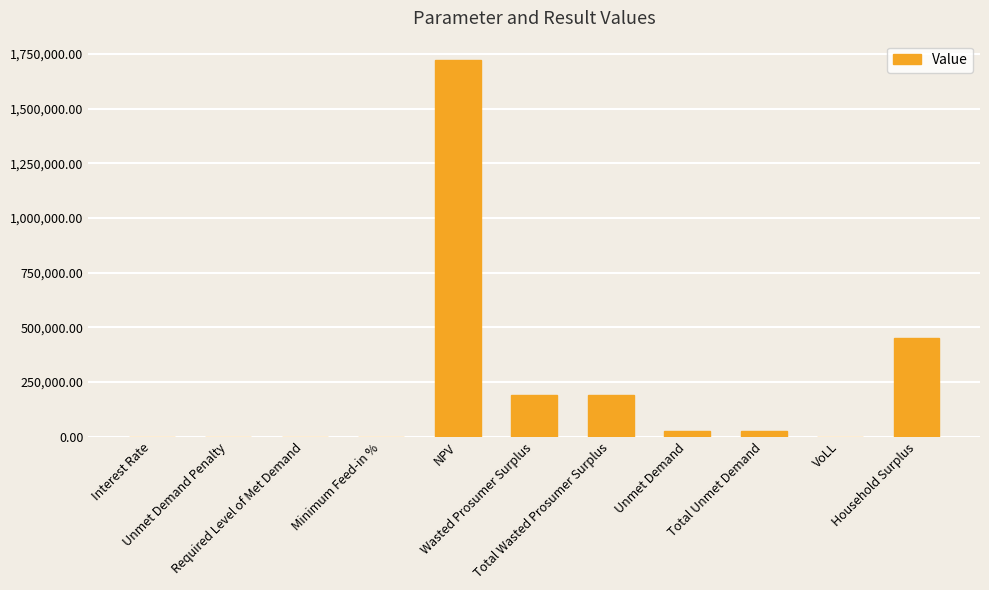

What is the sum of all values?

2601286.5